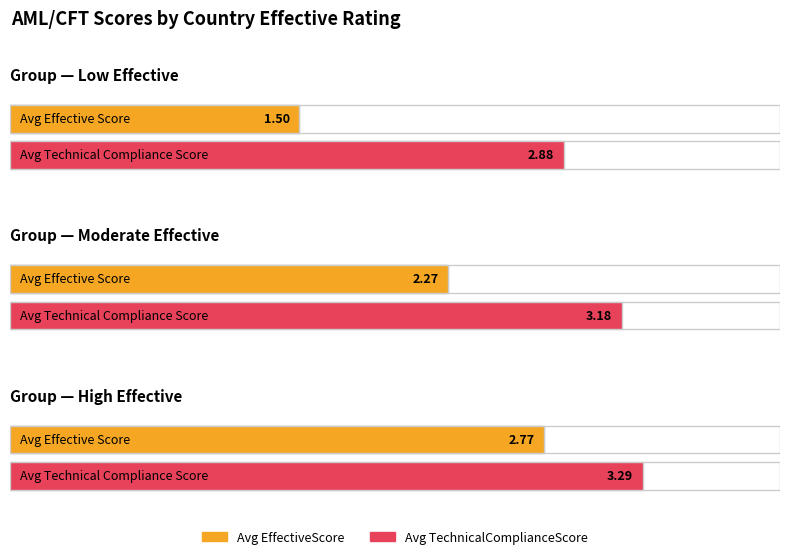

Is the value of Avg EffectiveScore at Compliant greater than the value of Avg TechnicalComplianceScore at Moderate Effective?

No